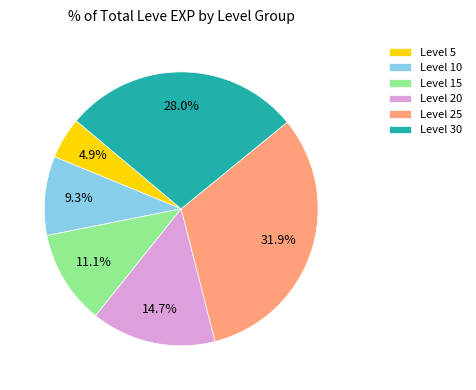

Does any single category account for the majority?

No